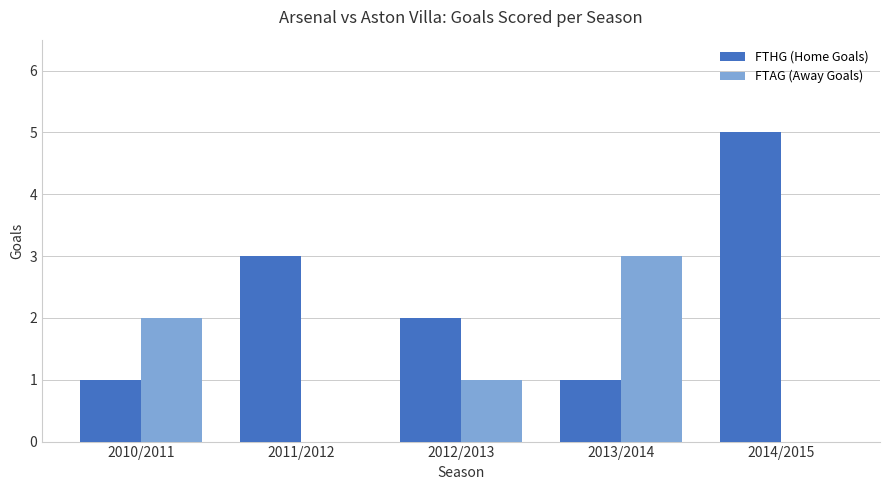

At which category is the sum across all series the highest?

2014/2015